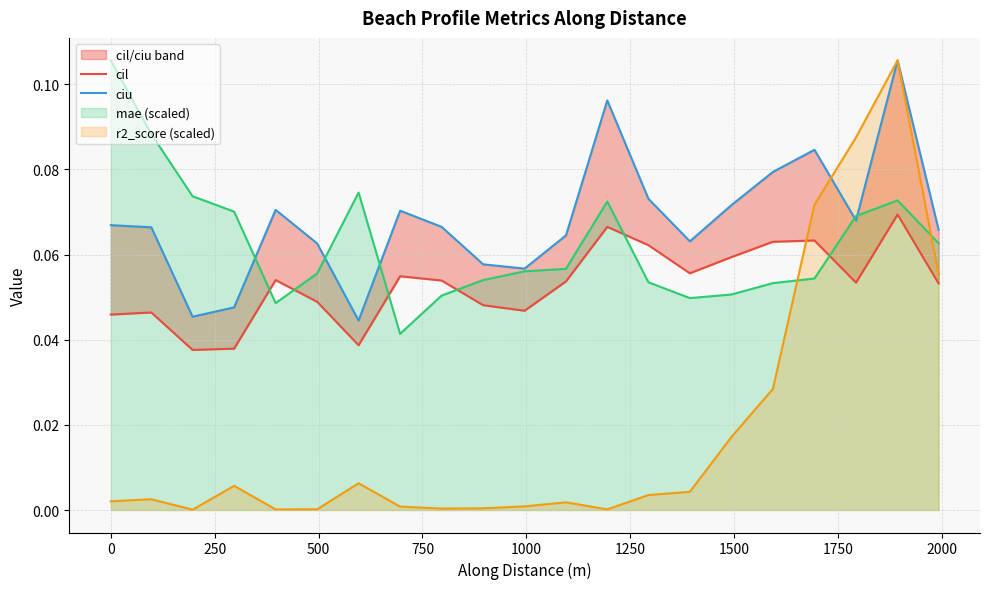

In cil, how many points are lower than both neighbors (excluding endpoints)?

5